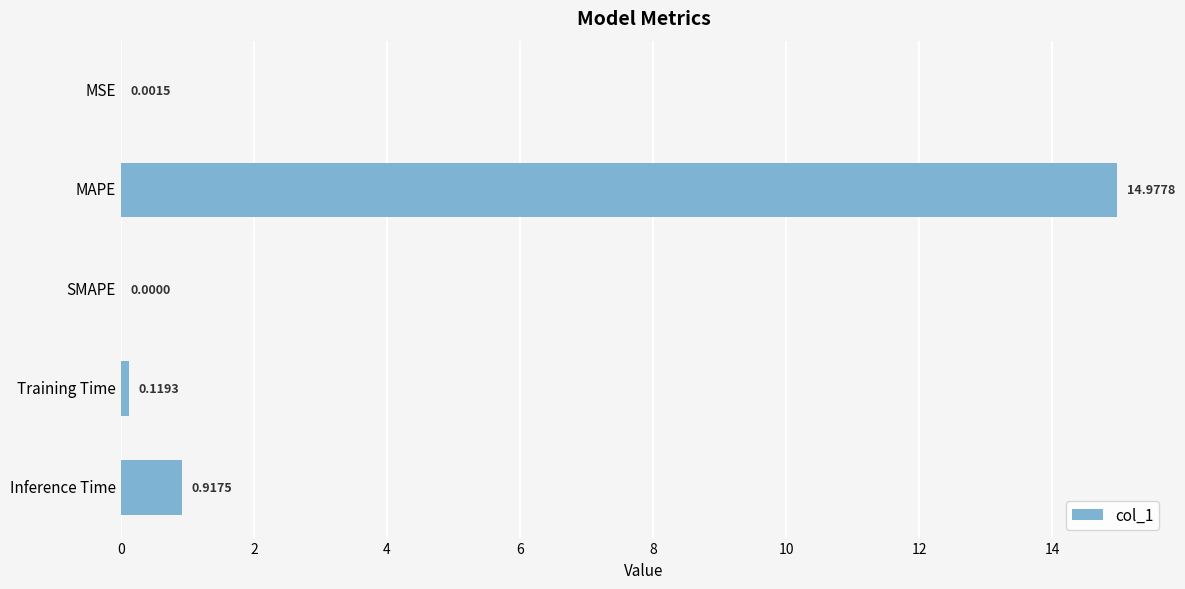

Which category has the highest value across all series?

MAPE